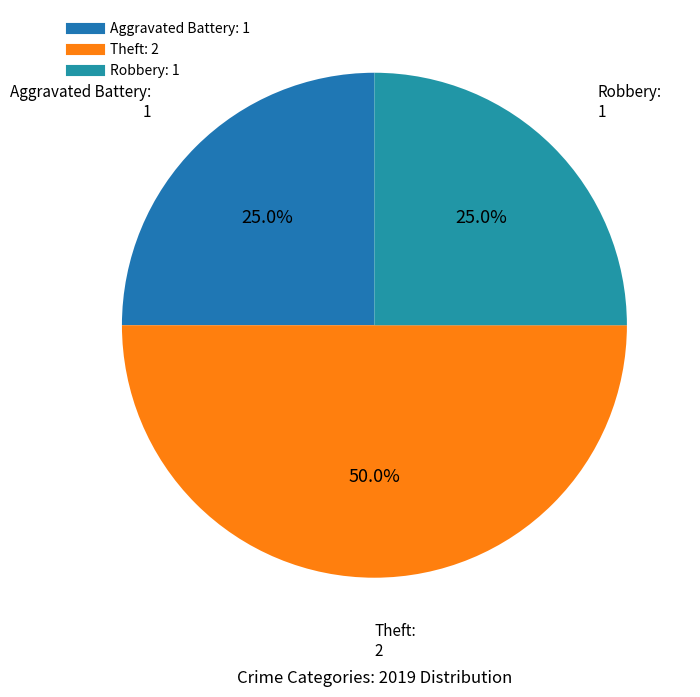

Do Theft and Robbery together represent more than half of the pie?

Yes